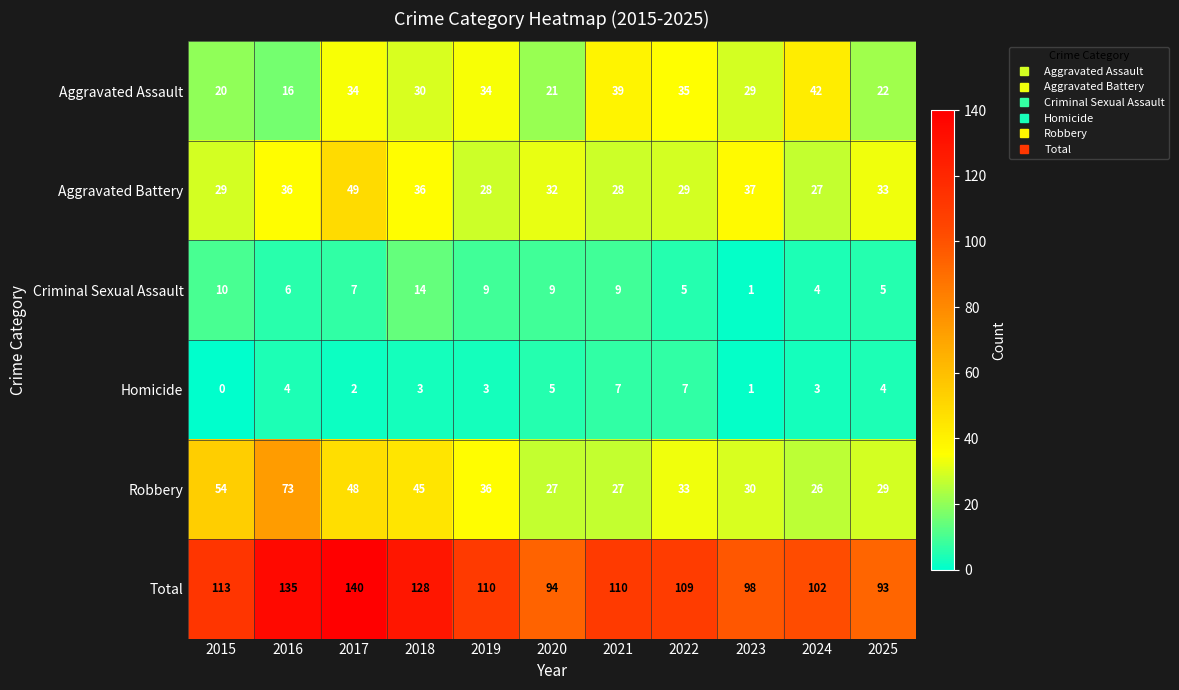

What is the difference between the maximum and minimum values in the Aggravated Assault series?

26